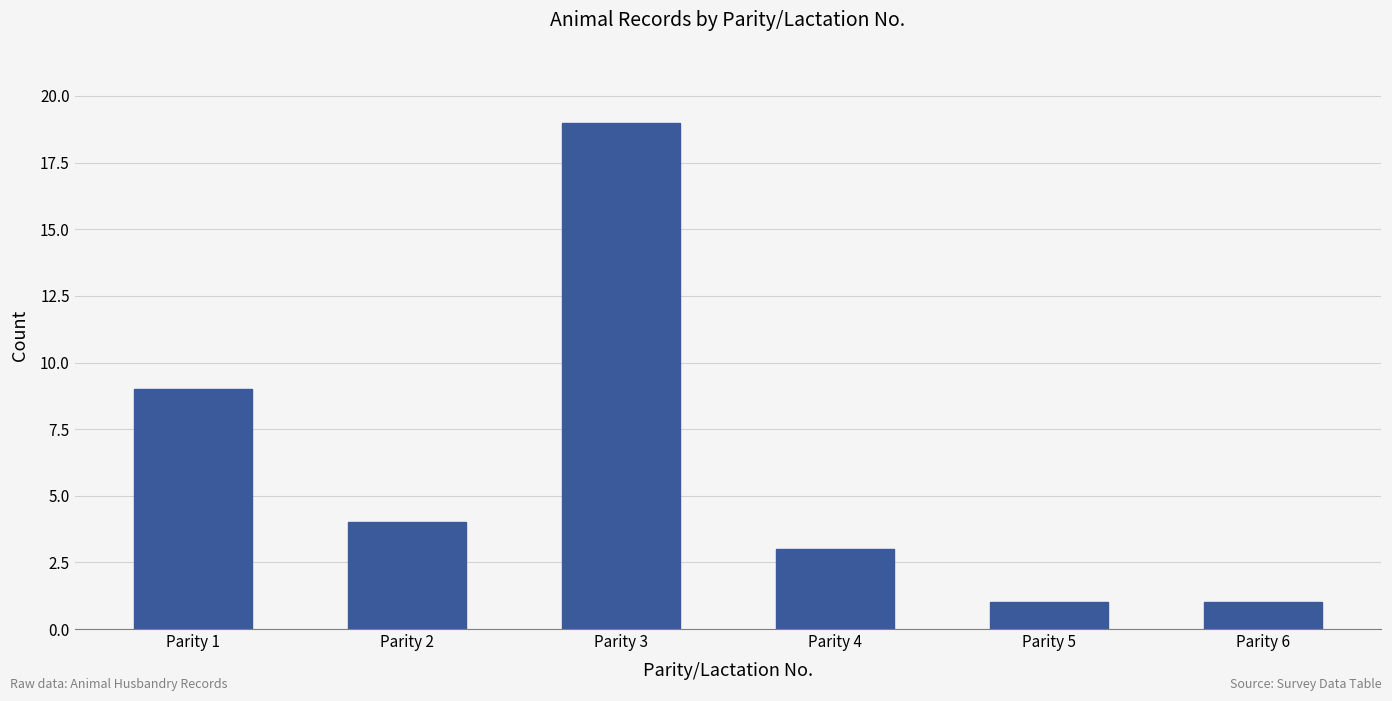

The value at Parity 1 is 16. True or false?

False